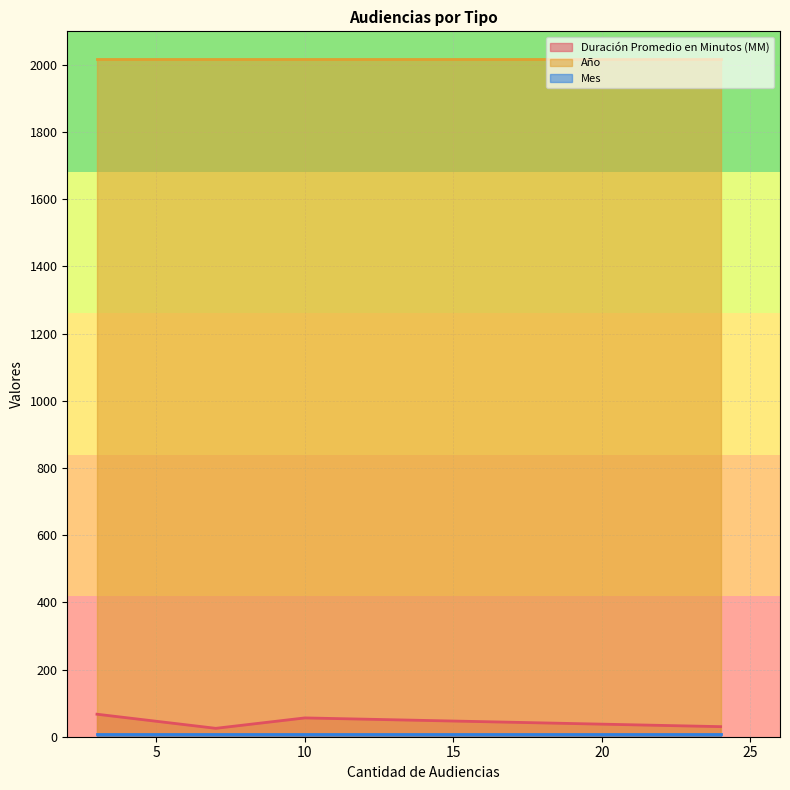

True or false: Año has more than 1 interior local peaks.

False